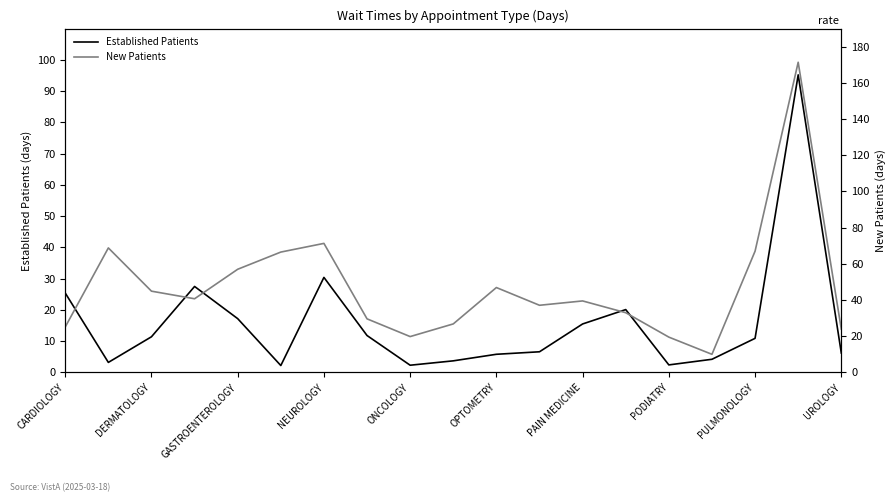

What is the value of the New Patients point at the 3rd from the left?

44.9